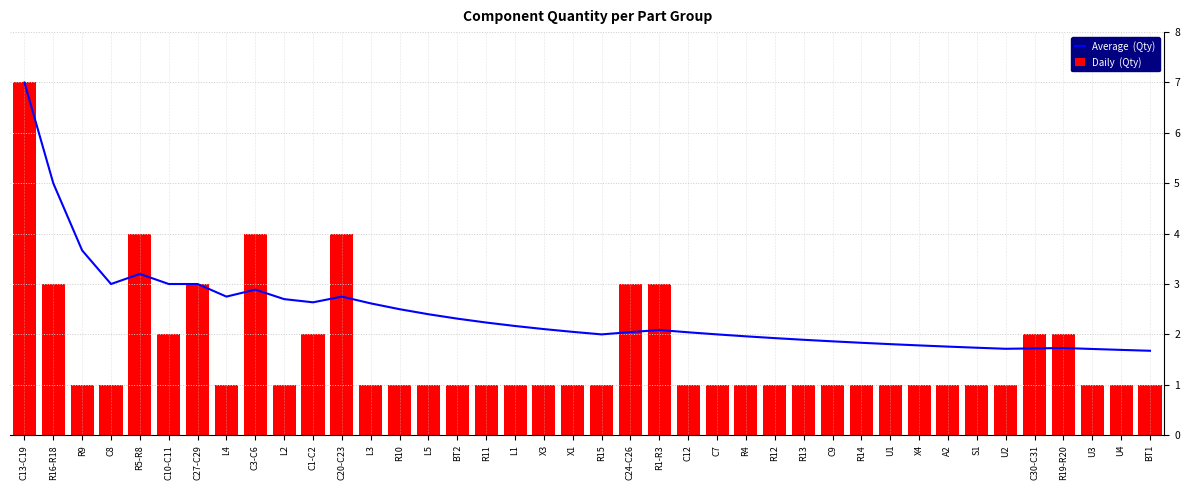

What are all the series names shown in the legend?

Average  (Qty), Daily  (Qty)